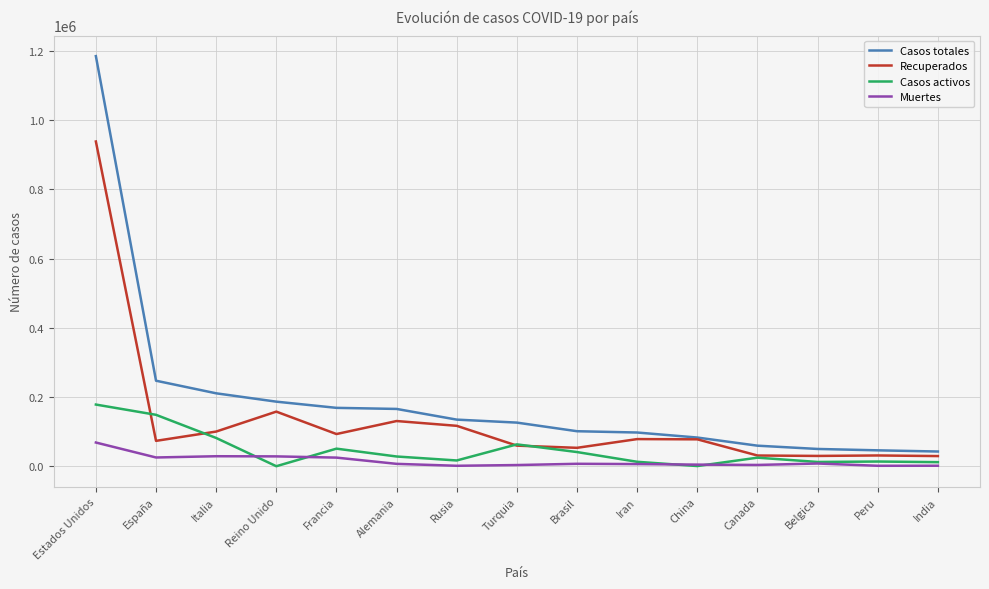

True or false: Casos totales and Muertes intersect in this chart.

False